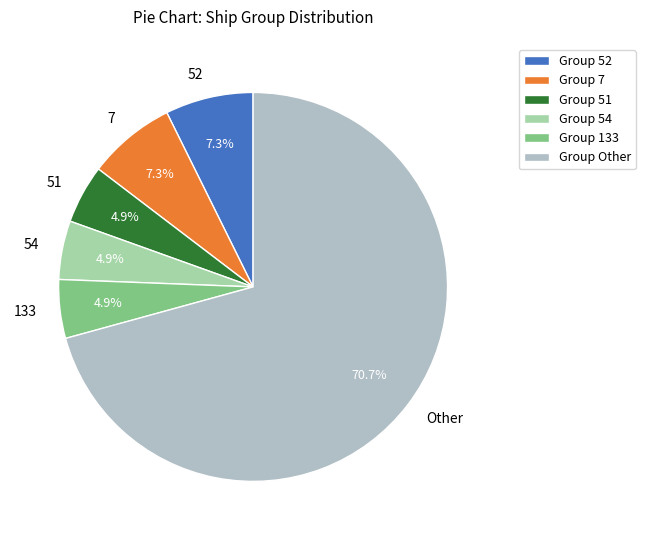

Approximately how many times larger is the value at 52 compared to 7?

1.0